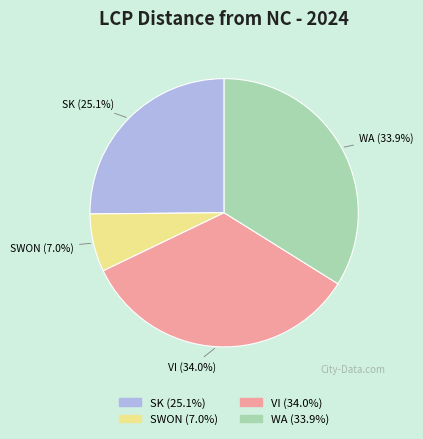

Is there any slice that represents more than half of the pie?

No